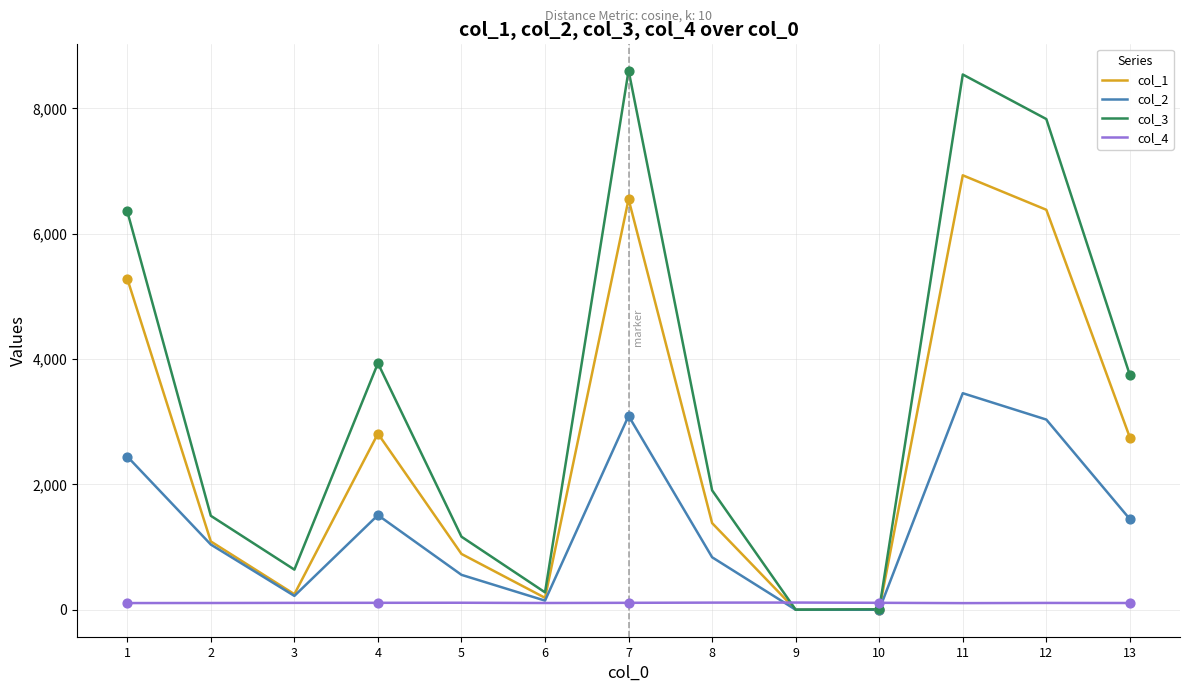

Which series has the largest range (max minus min)?

col_3